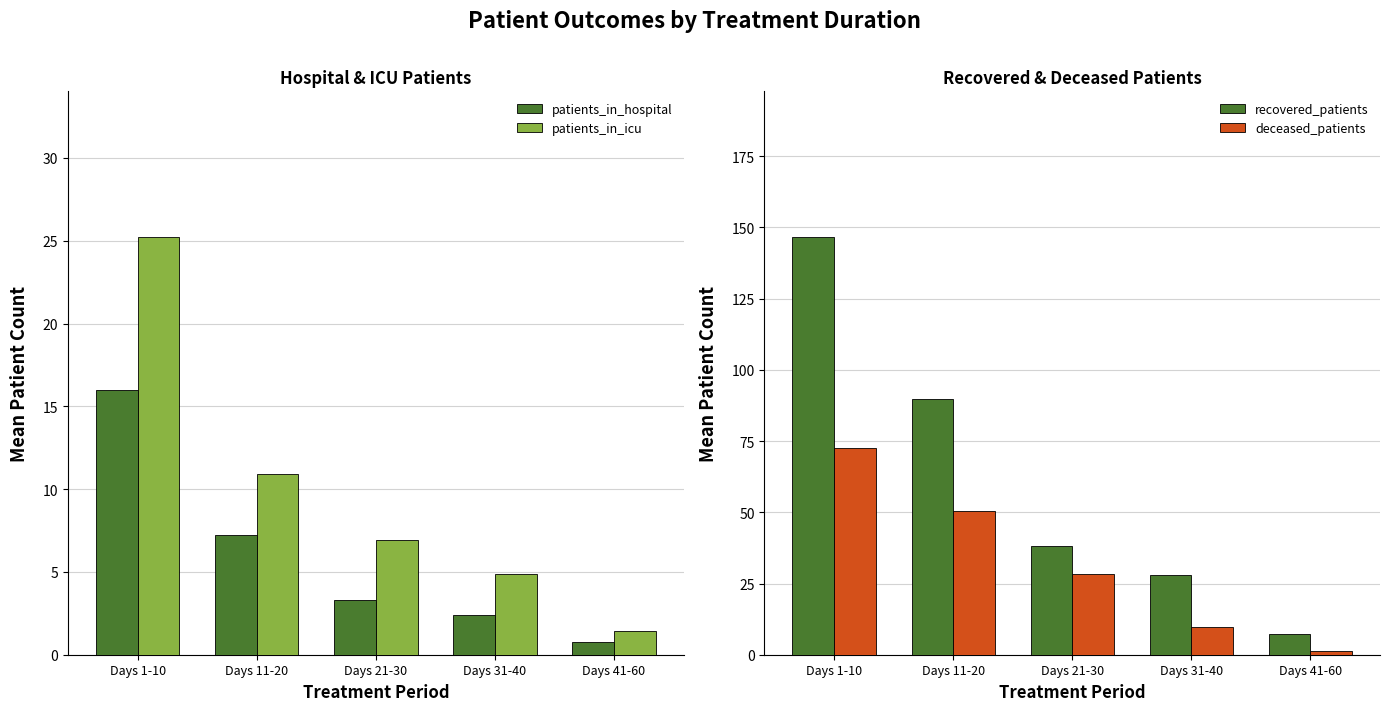

How many distinct data groups are displayed?

4